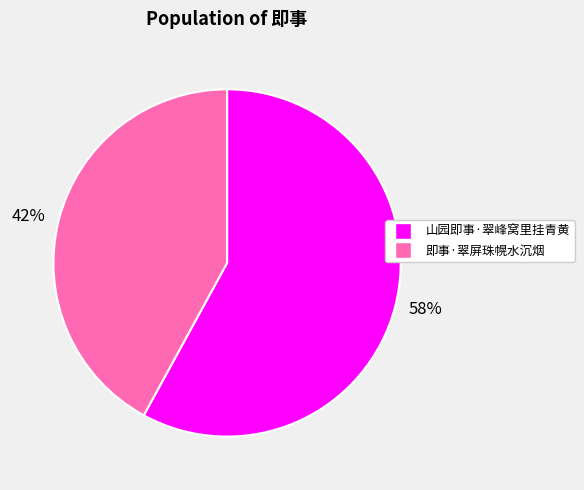

Is 即事·翠屏珠幌水沉烟 the majority of the pie?

No